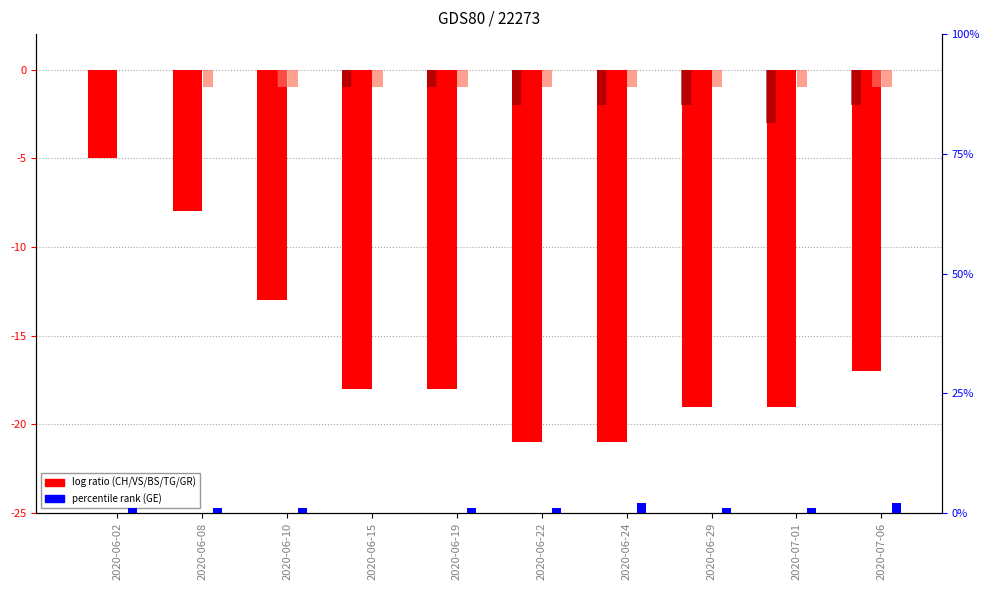

Between 2020-06-24 and 2020-06-02, which is larger?

2020-06-24